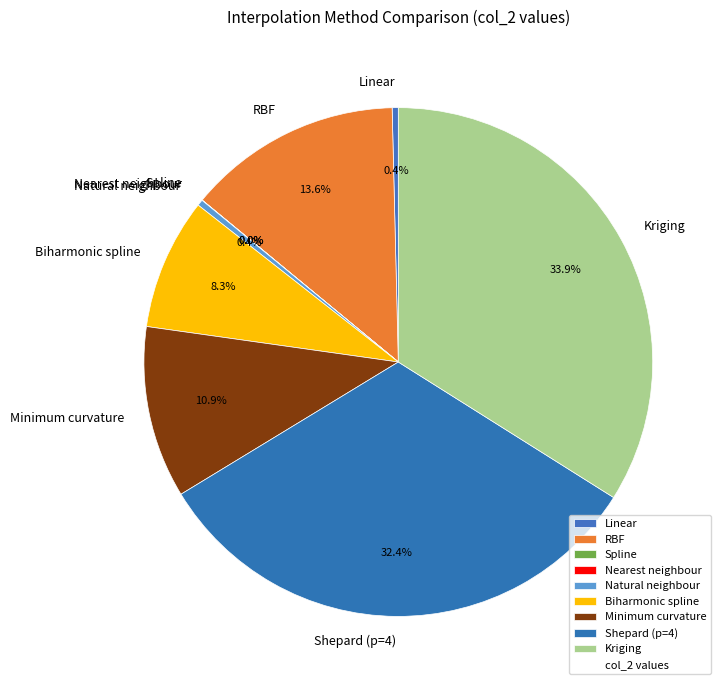

Which has a higher value, Natural neighbour or RBF?

RBF